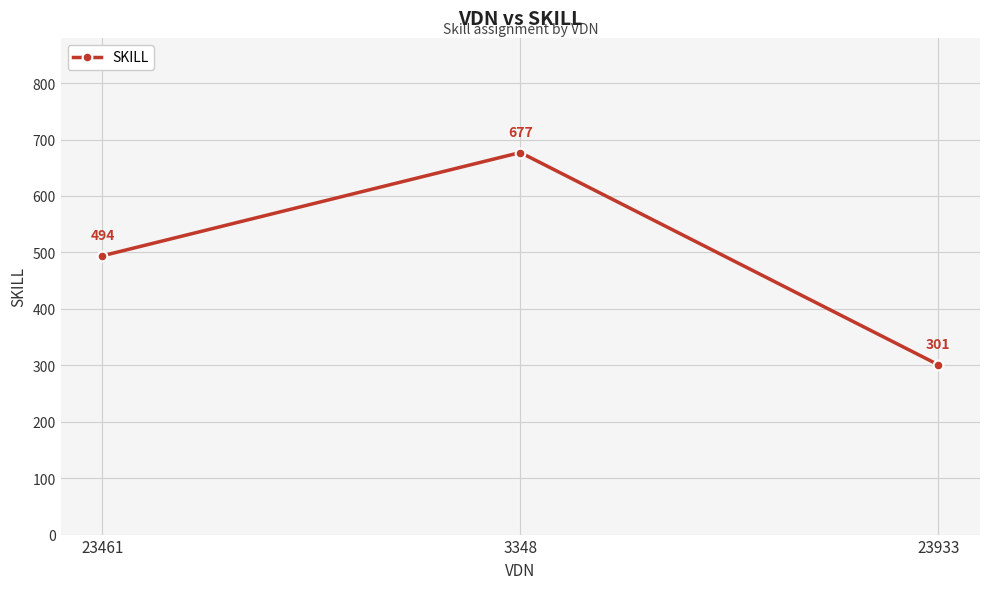

How many values are below 494?

1